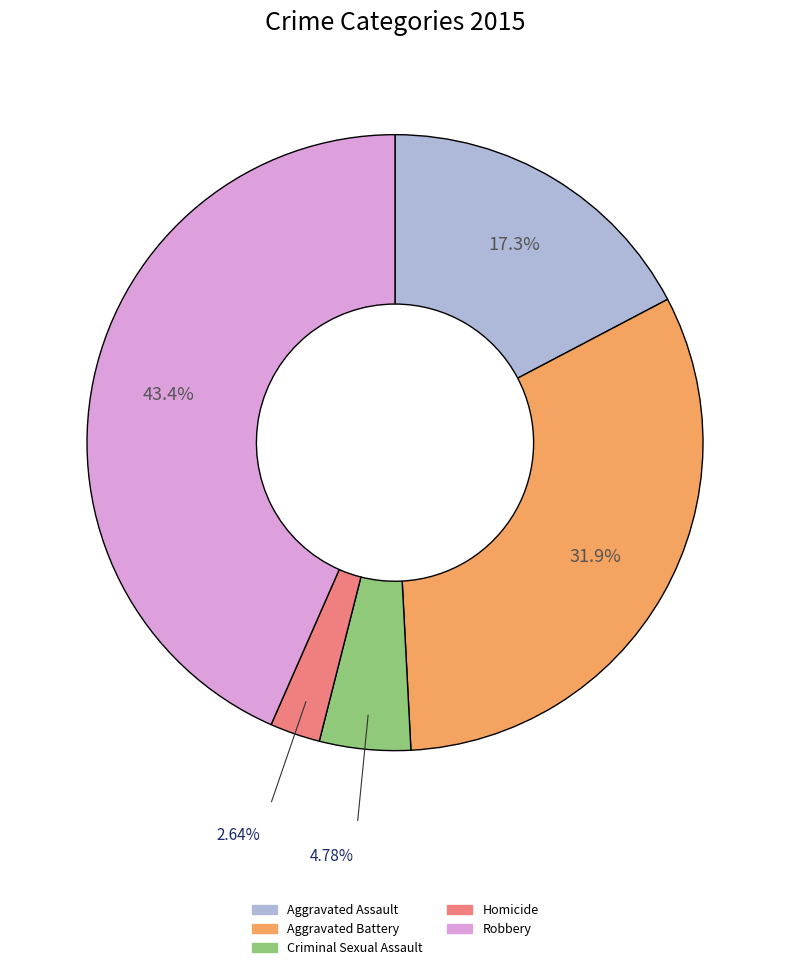

To the nearest percent, what is the combined percentage of Aggravated Battery and Homicide?

35%